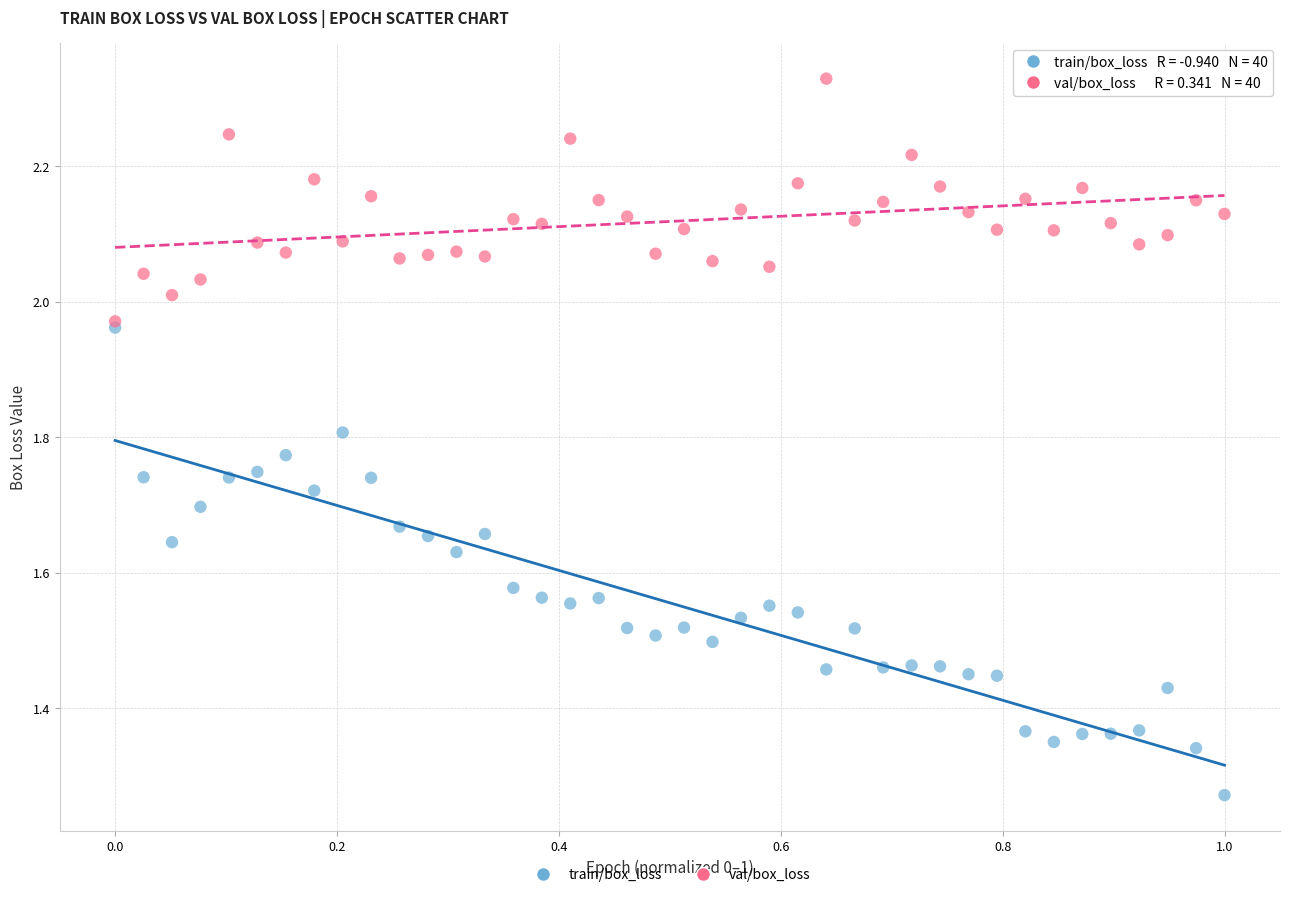

What are all the series names shown in the legend?

train/box_loss, val/box_loss